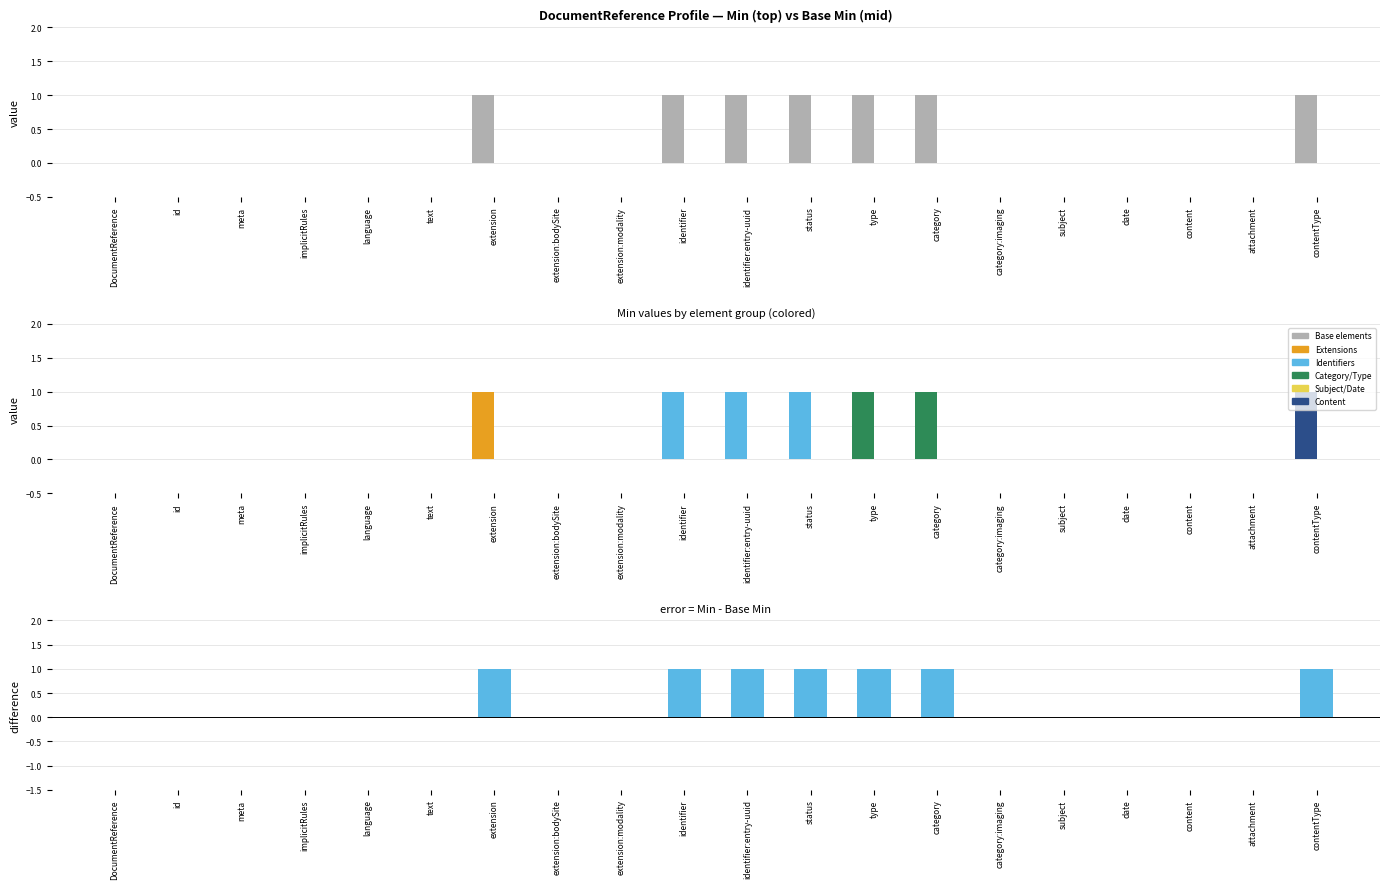

Which has a higher value, contentType or date?

contentType